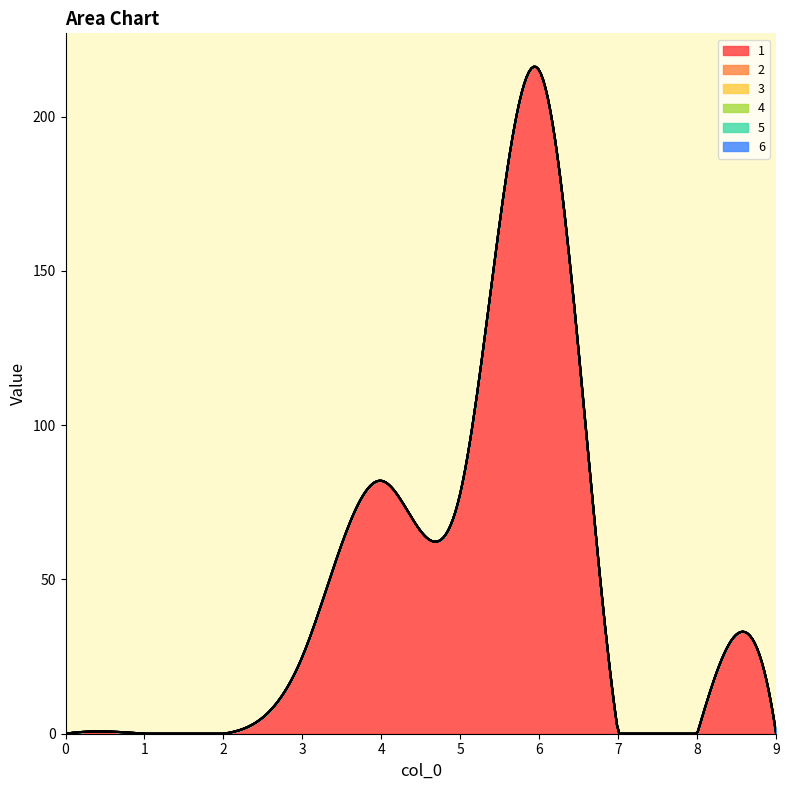

Which series has the largest total across all categories?

1